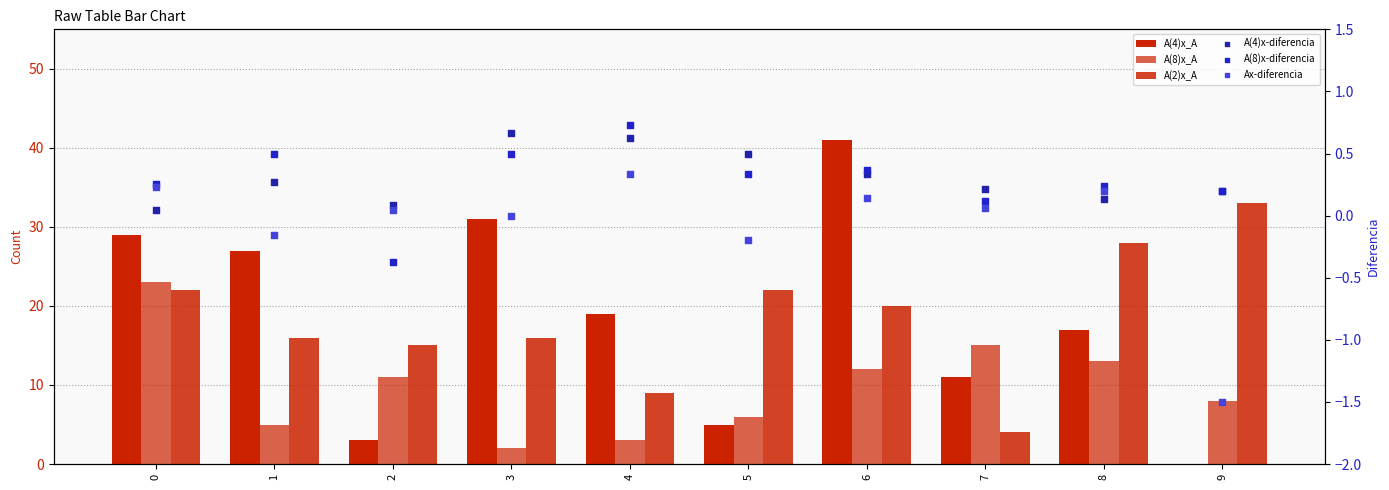

What are all the series names shown in the legend?

A(4)x_A, A(8)x_A, A(2)x_A, A(4)x-diferencia, A(8)x-diferencia, Ax-diferencia